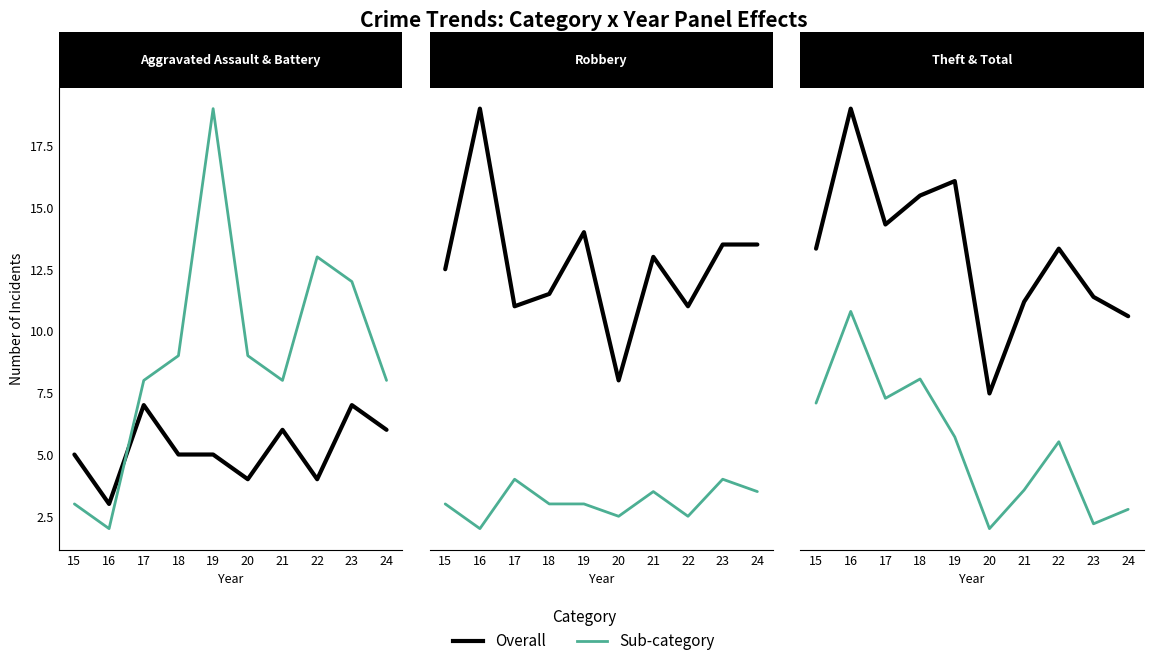

What value does the Aggravated Battery series have at 24, to the nearest 5?

10